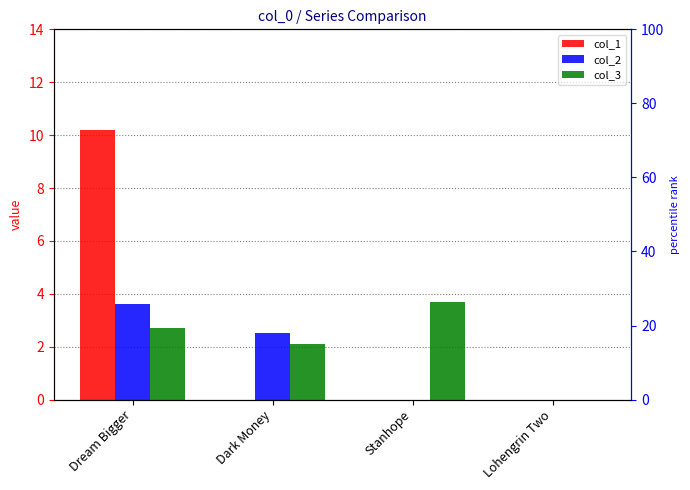

Which category has the highest value across all series?

Dream Bigger